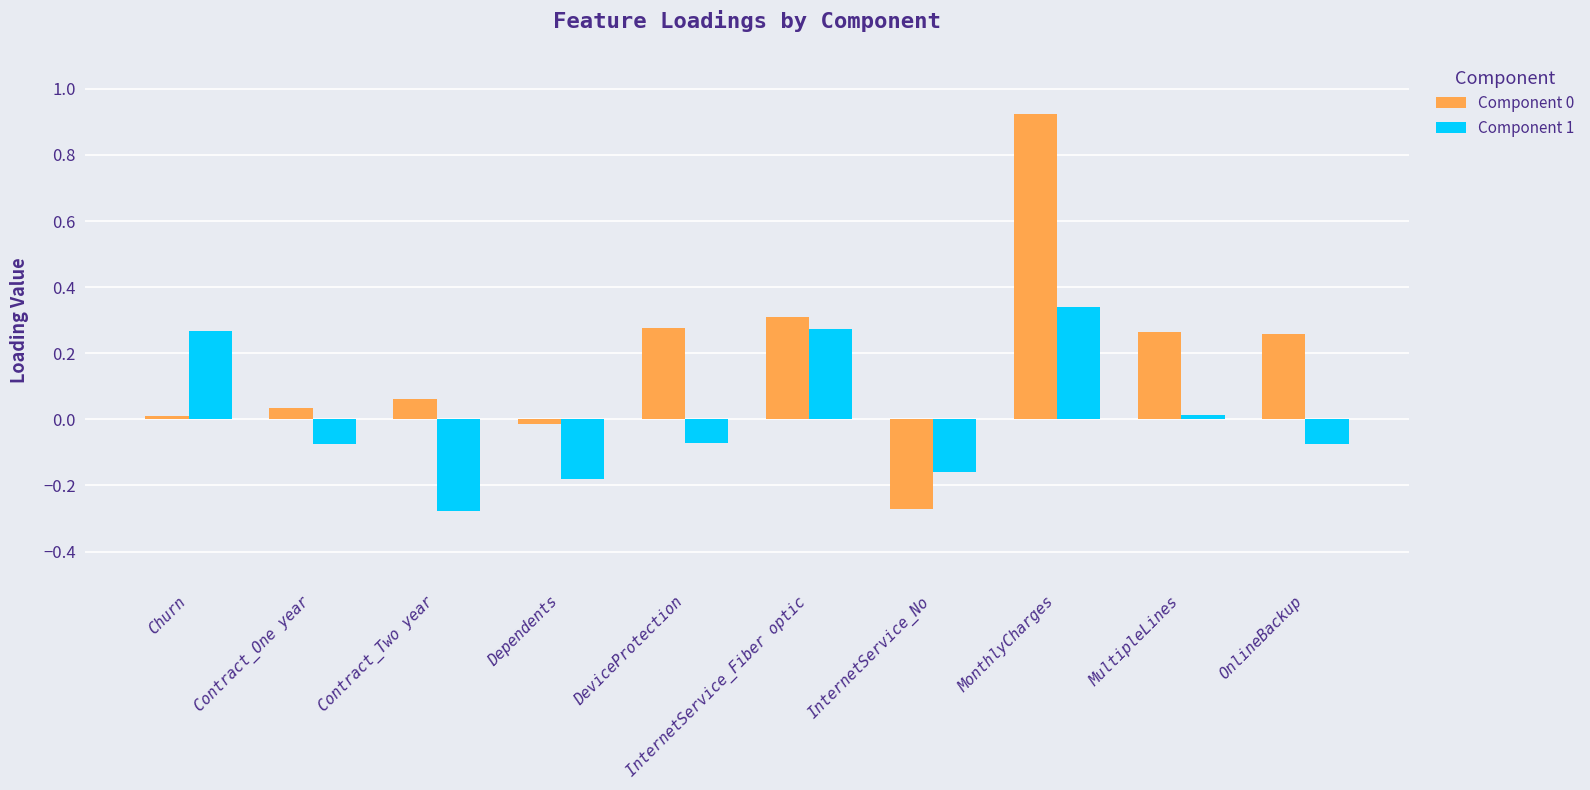

What is the sum of all Component 0 values?

1.9